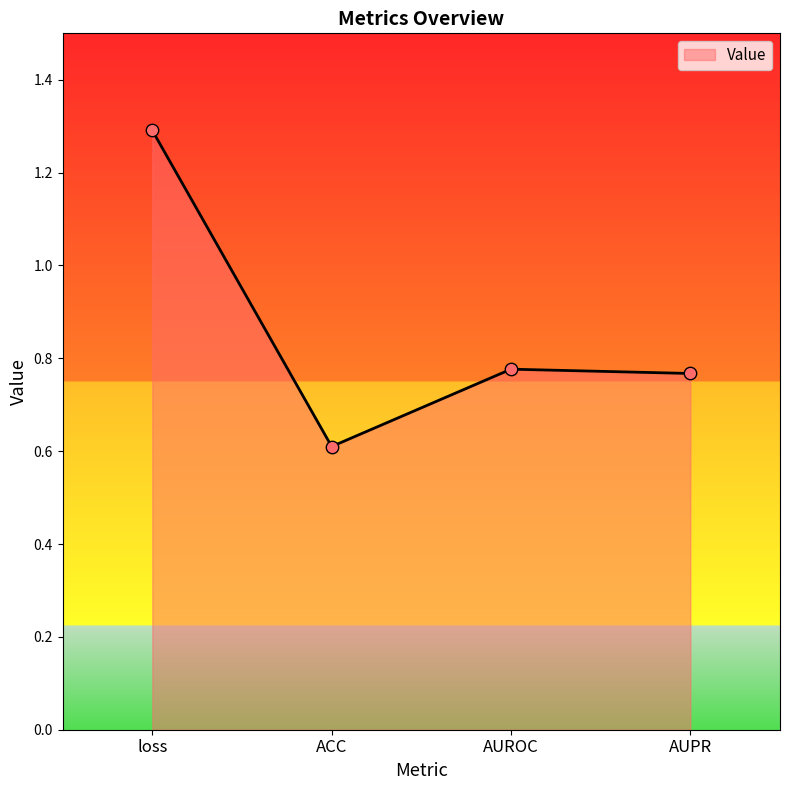

Approximately how many times larger is the value at ACC compared to loss?

0.5